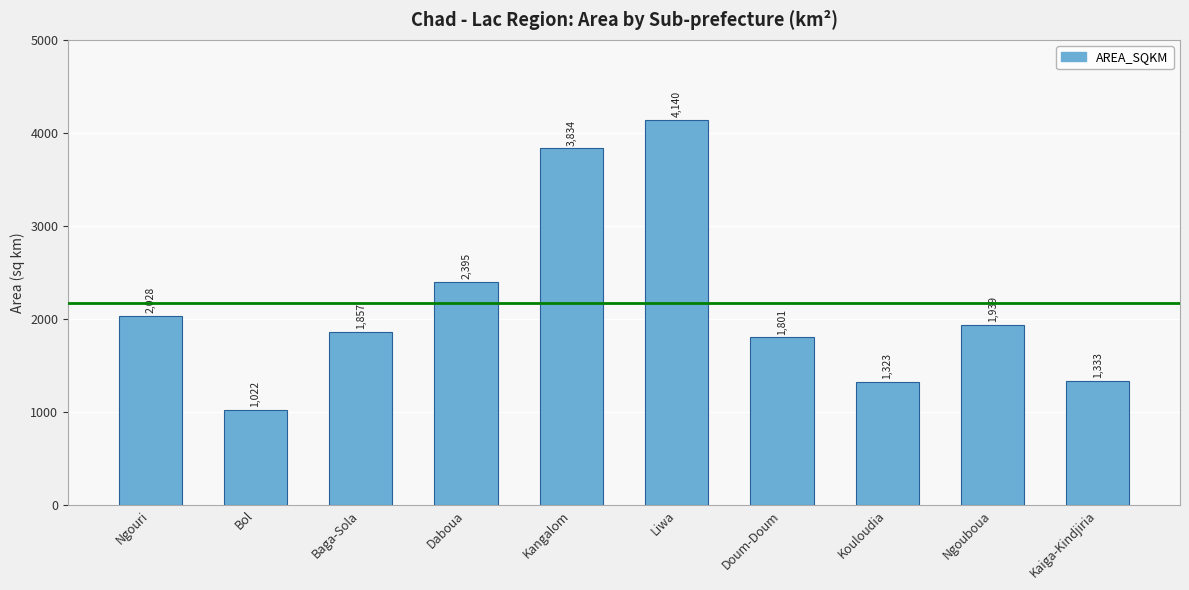

How many values are below 1939?

5